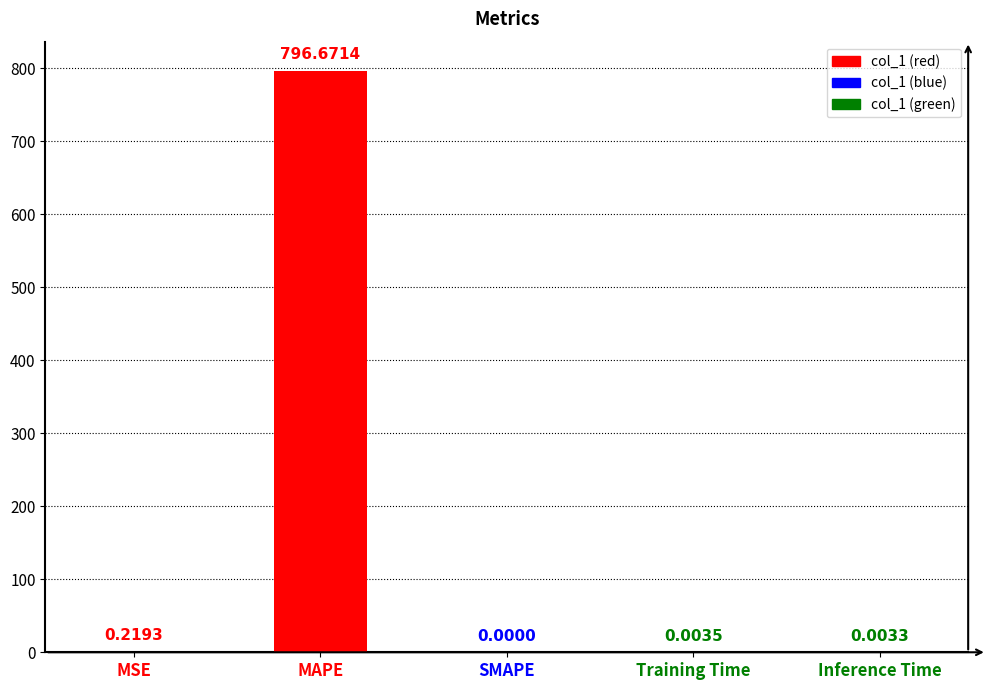

Which category has the highest value across all series?

MAPE